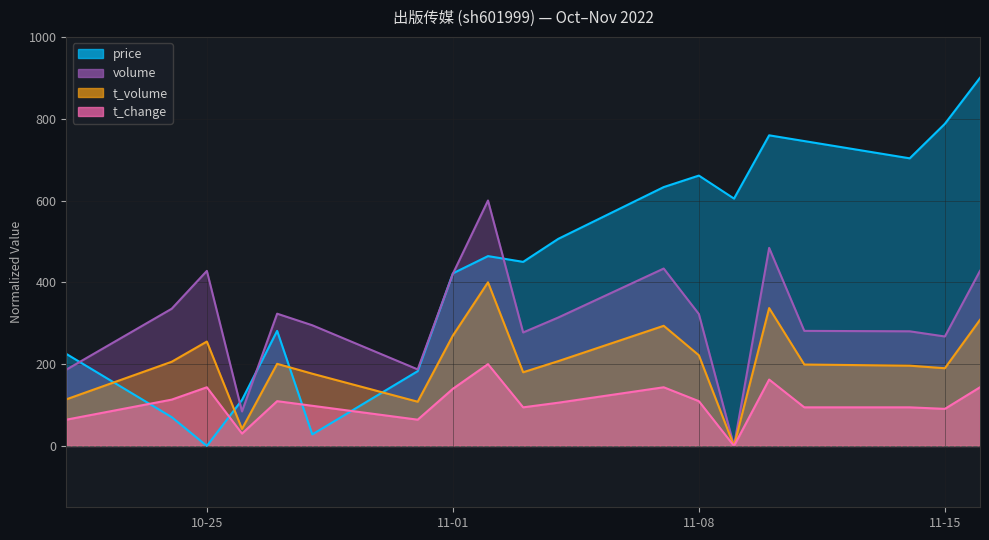

Does the chart have visible grid lines?

Yes